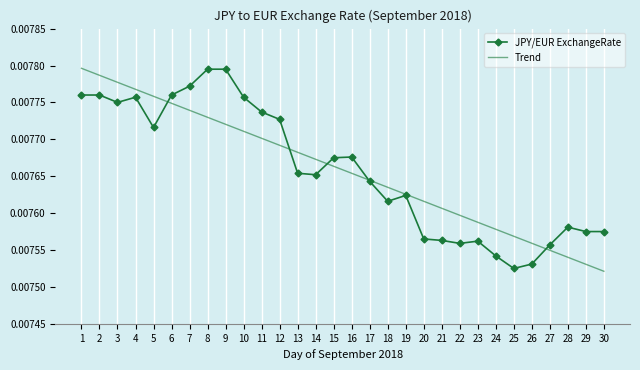

Where do Trend and JPY/EUR ExchangeRate first cross each other?

5 and 6